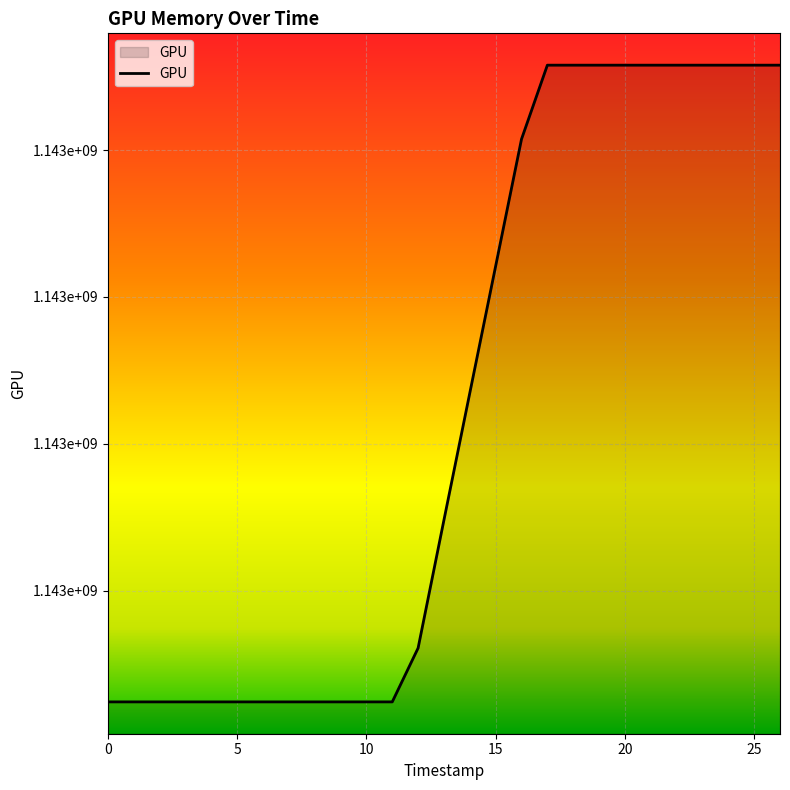

What is the label of the 9th point from the left?

8